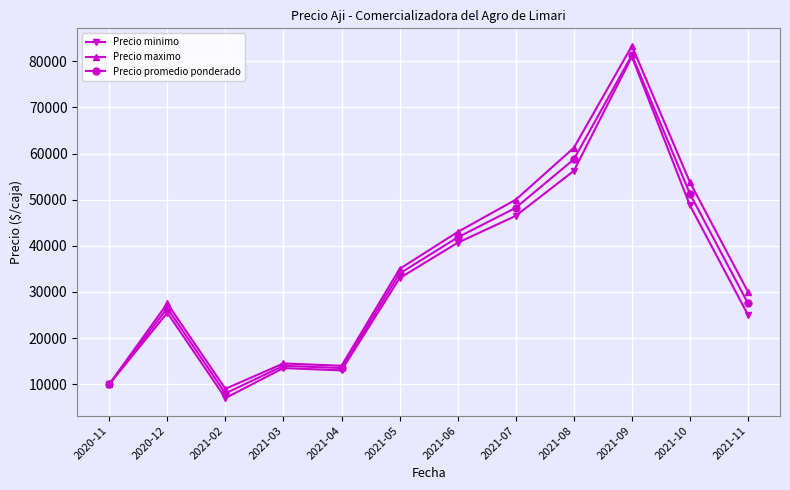

The Precio minimo series shows 40866.1 at 2021-11. True or false?

False